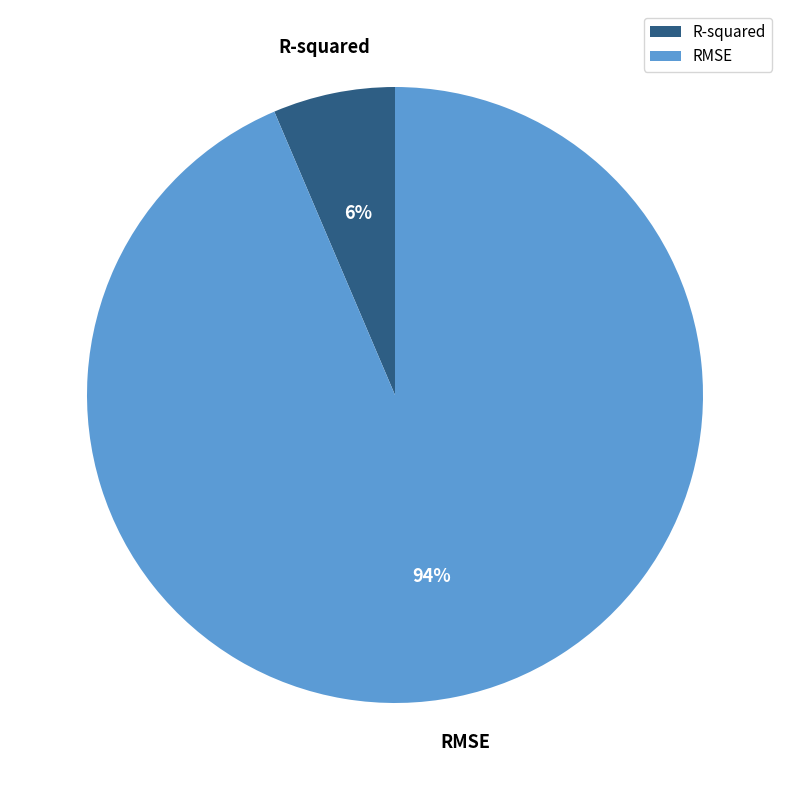

Which category has the biggest portion of the pie?

RMSE